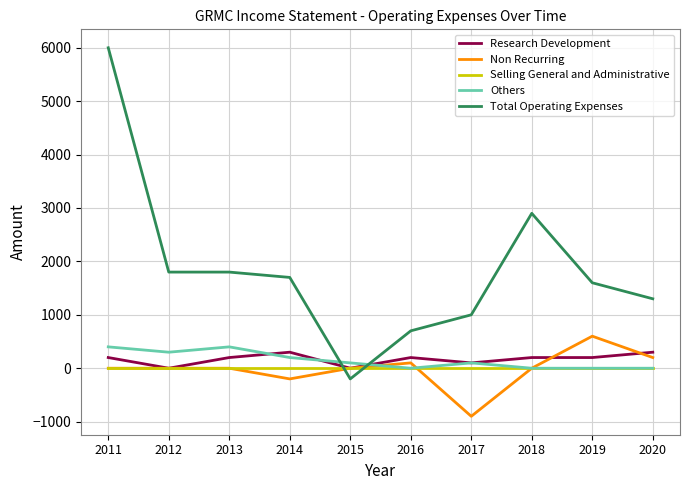

True or false: Research Development and Total Operating Expenses cross at least once.

True